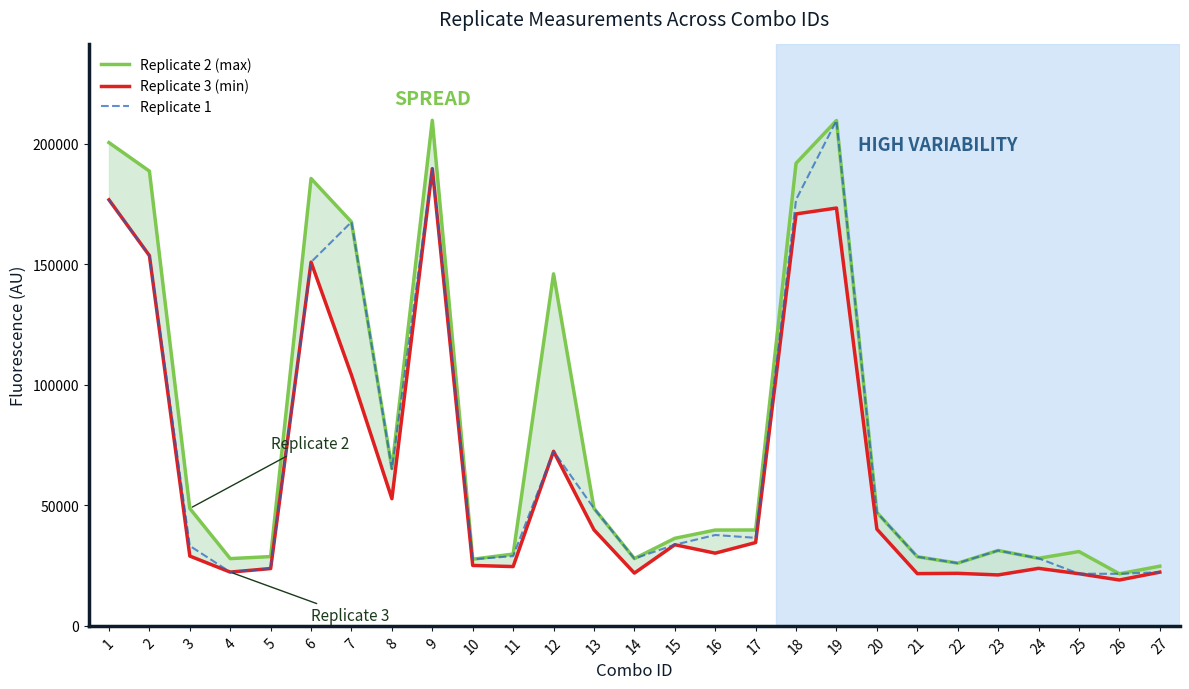

What is the spread (max minus min) of values at 27?

2471